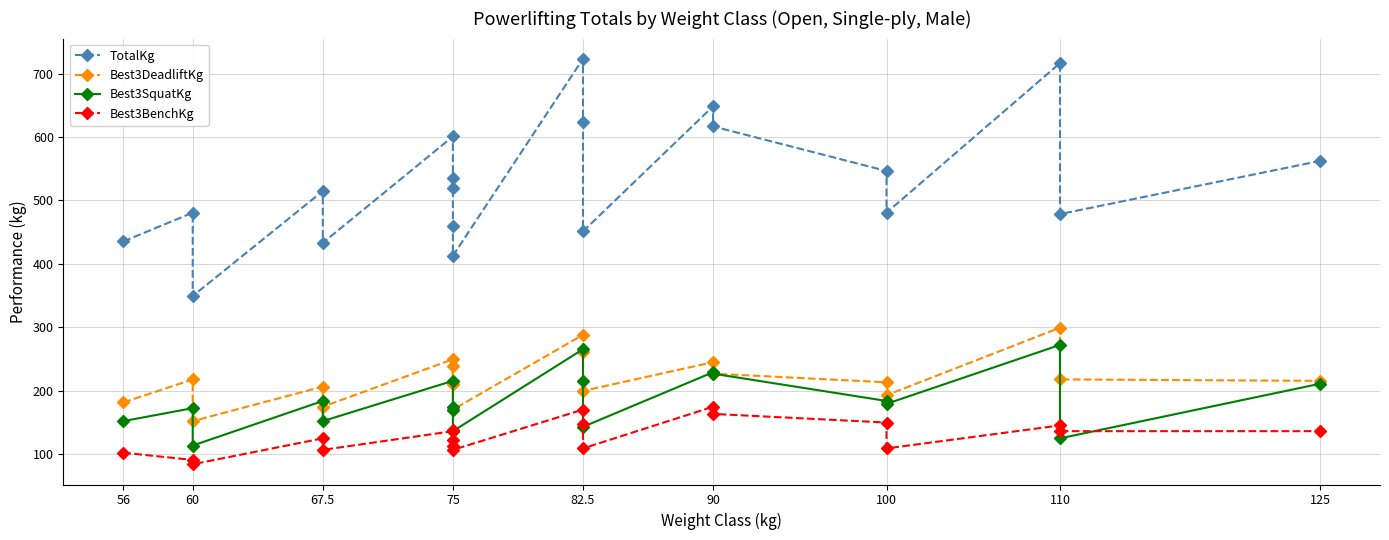

What is the highest value of the Best3SquatKg series?

272.2